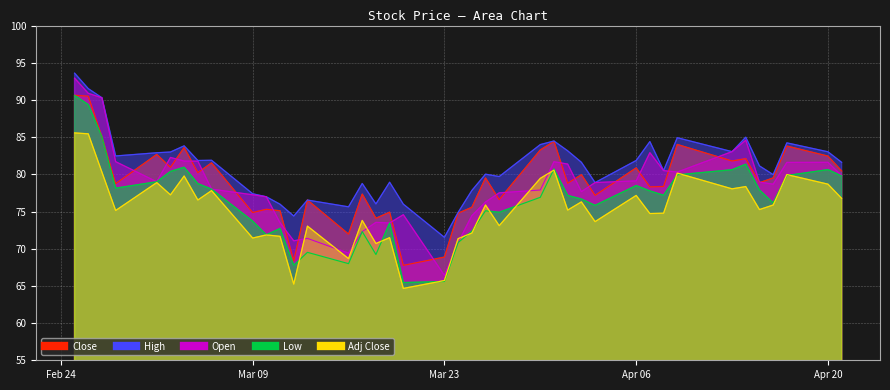

True or false: Open and Adj Close intersect in this chart.

True